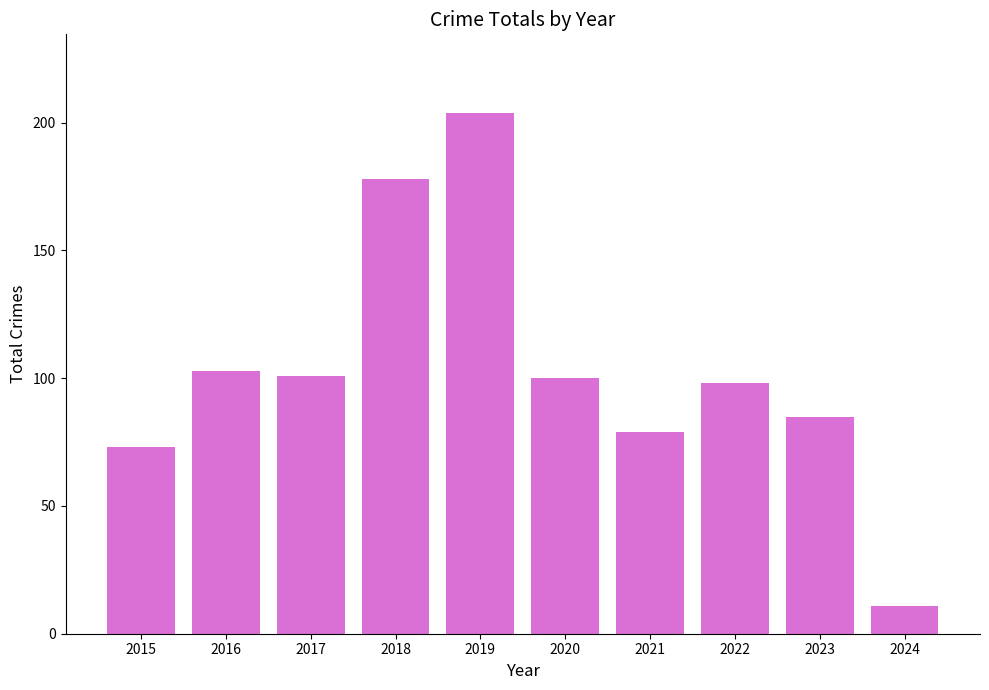

How many series are shown in this chart?

1